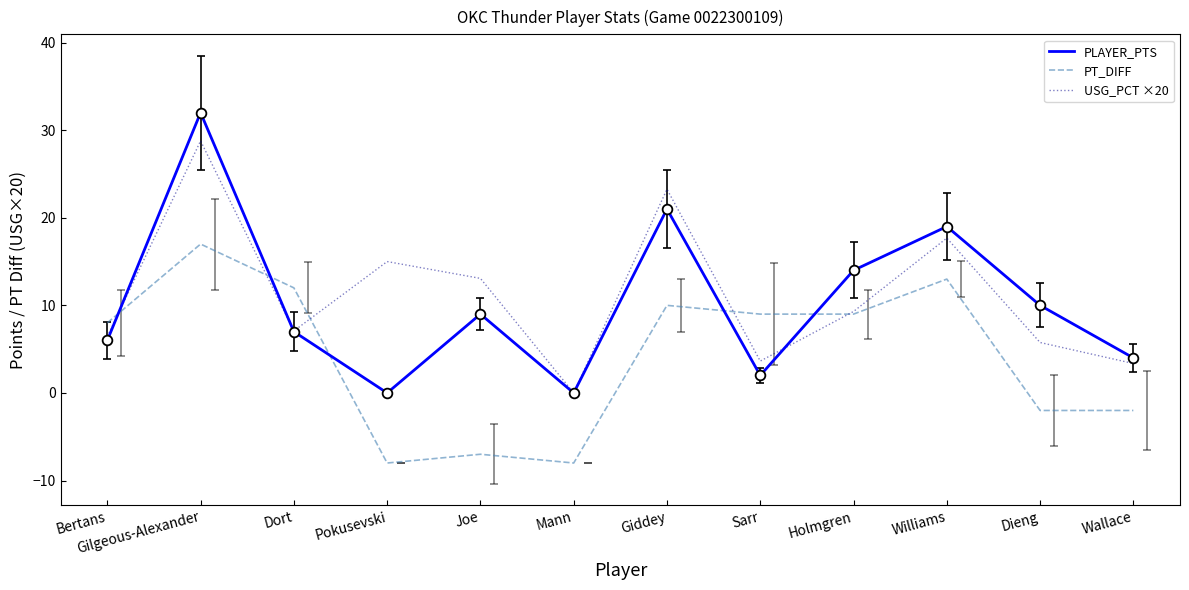

List the series in order of their peak value, lowest first.

PT_DIFF, USG_PCT ×20, PLAYER_PTS